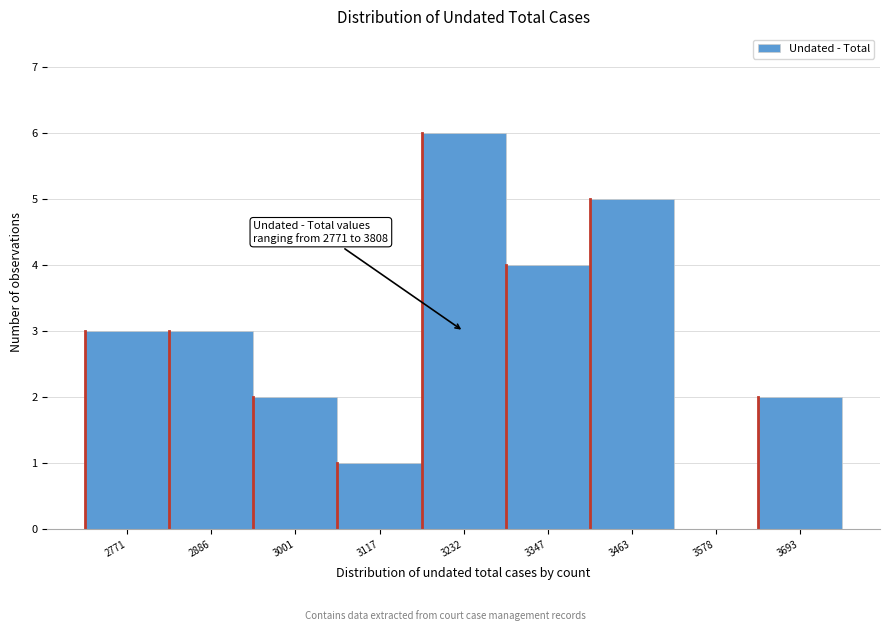

Reading left to right, list all the values displayed in this chart.

2771=3	2886=3	3001=2	3117=1	3232=6	3347=4	3463=5	3578=0	3693=2